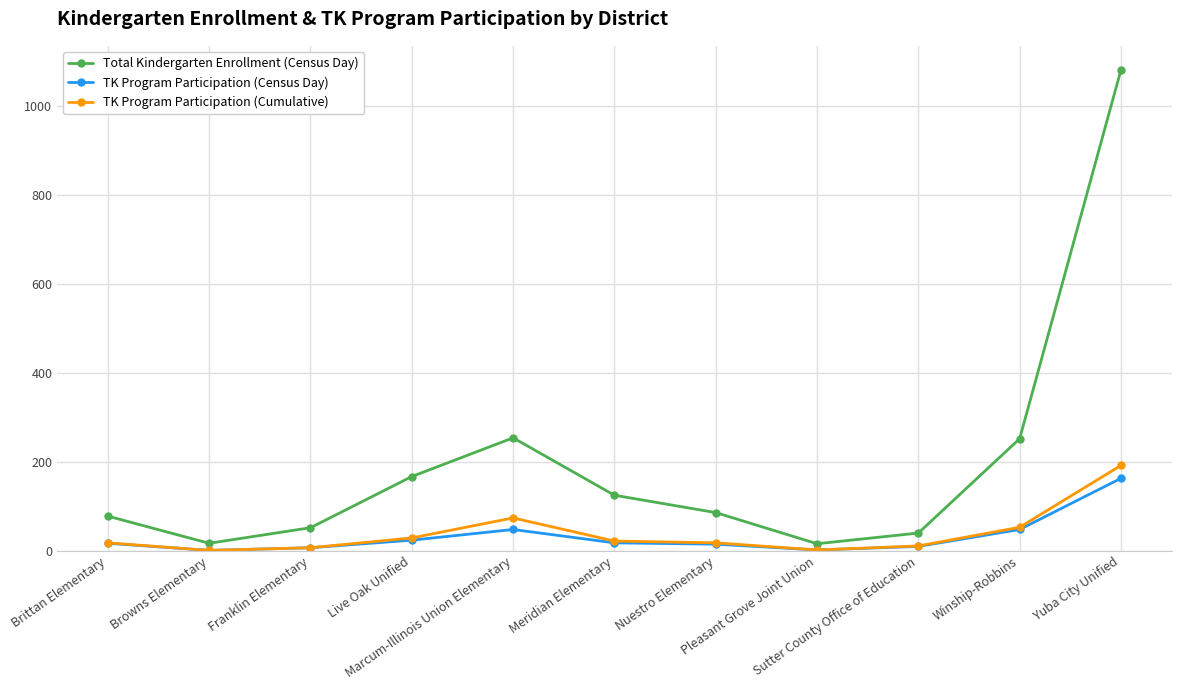

At which label does Total Kindergarten Enrollment (Census Day) reach its peak?

Yuba City Unified